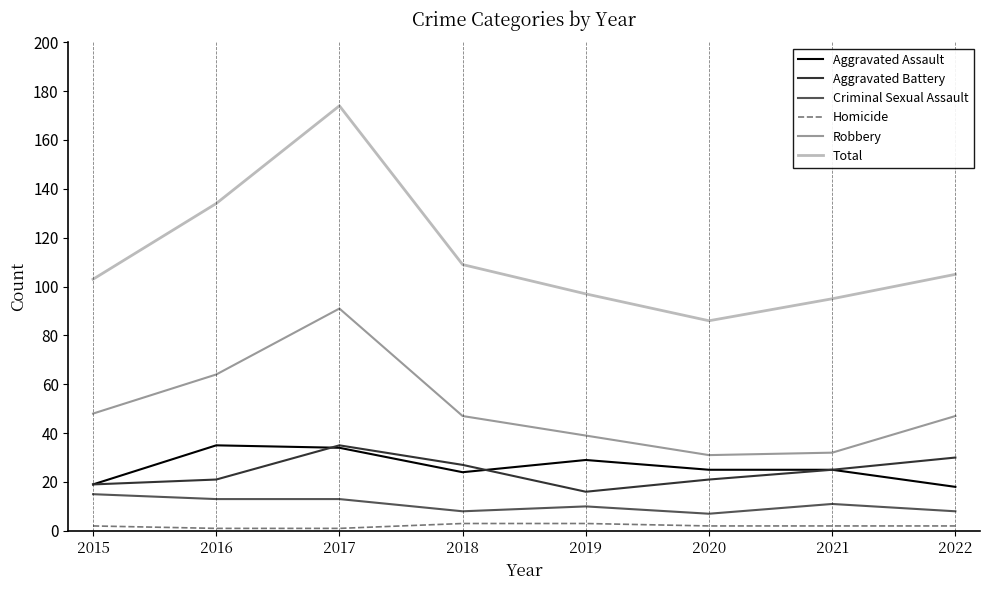

What is the sum of all Aggravated Assault values?

209